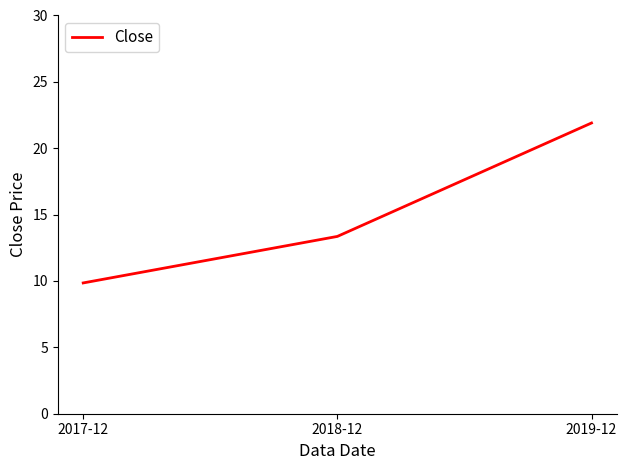

What is the difference between the values at 2019-12 and 2018-12?

8.5